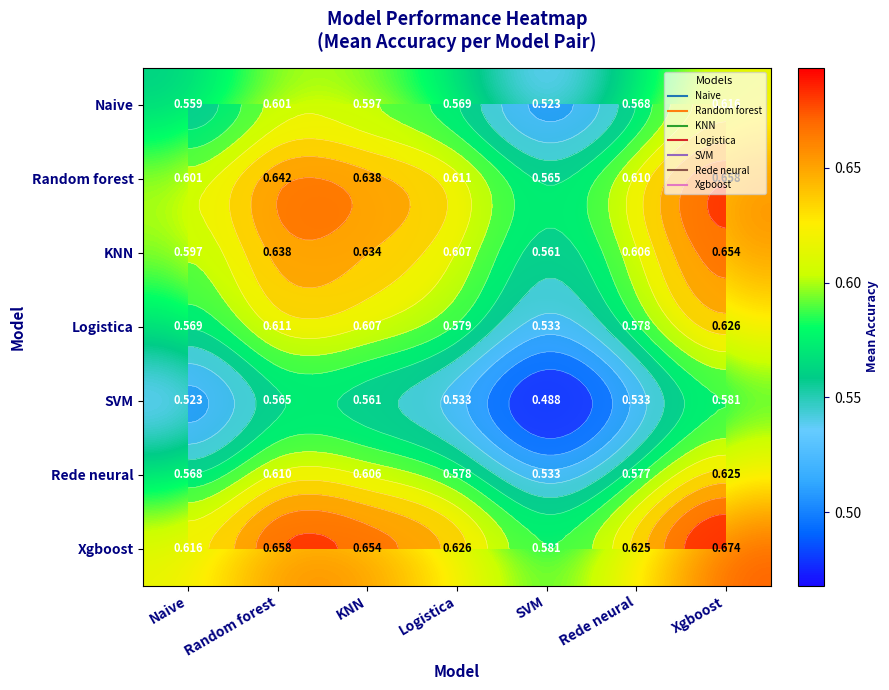

What is the difference between the second highest and minimum values in the SVM series?

0.1